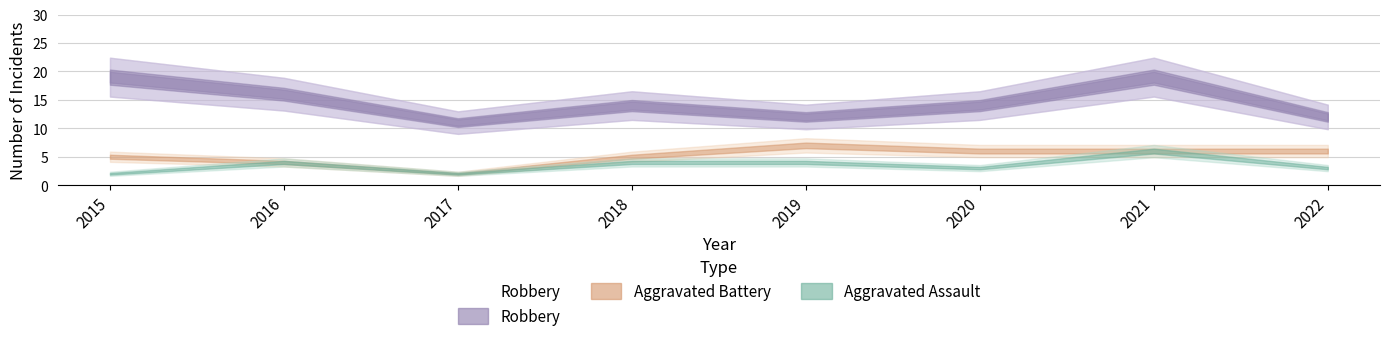

What is the change in value from 2020 to 2021?

+5